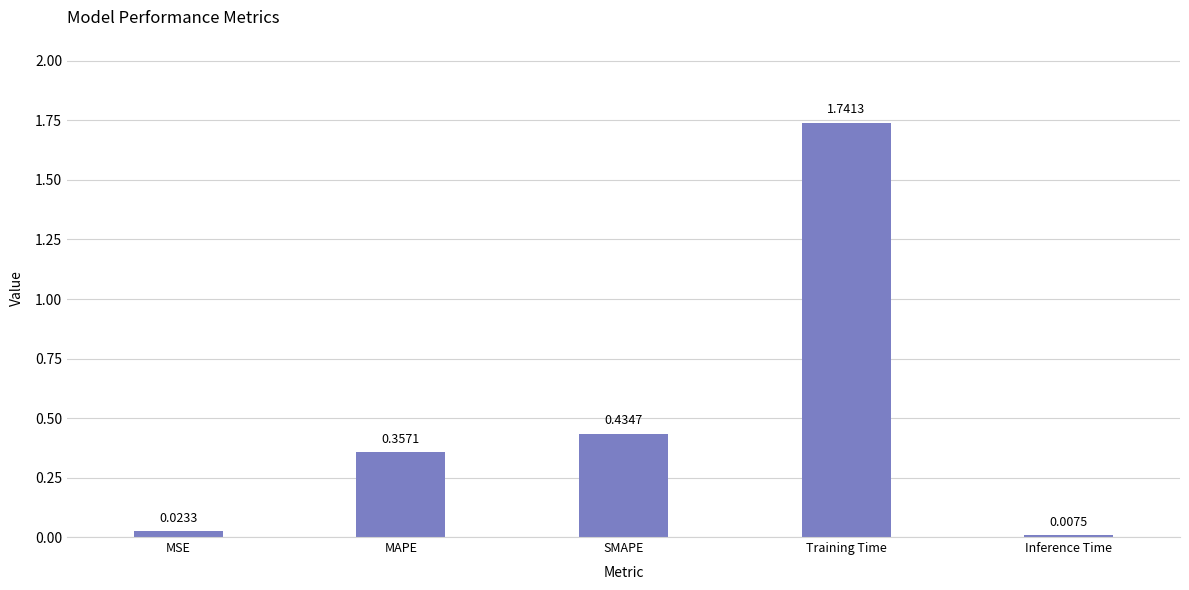

What is the change in value from MAPE to Inference Time?

-0.3